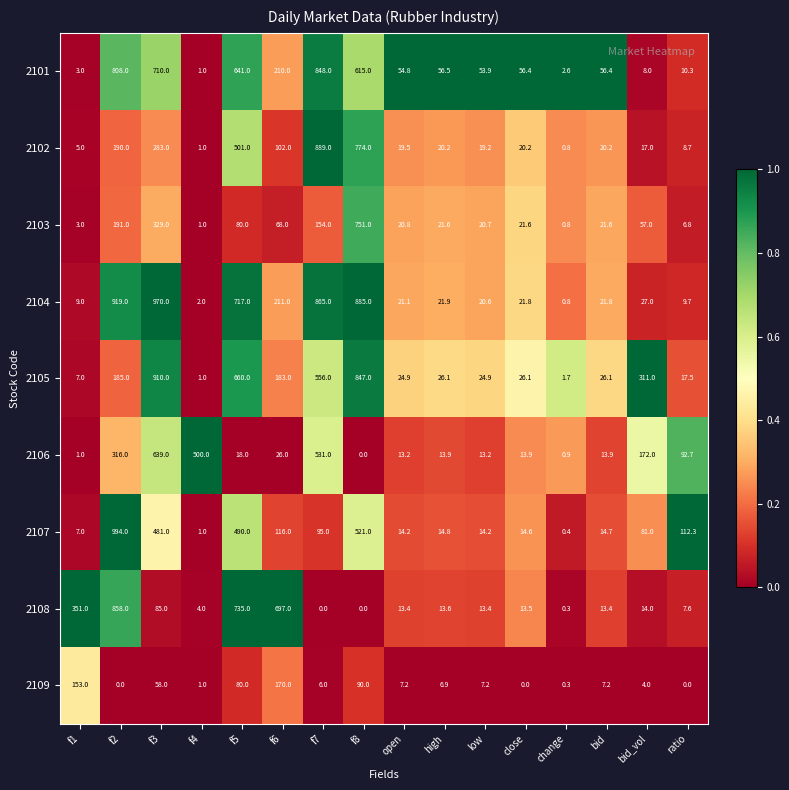

How many series are shown in this chart?

9